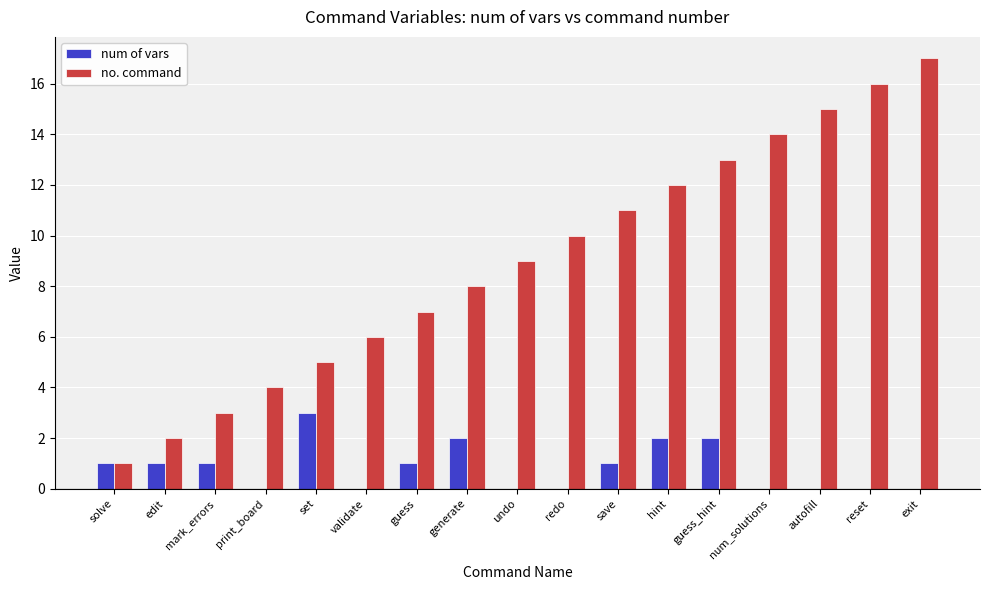

True or false: no. command has a value of 6 at redo.

False